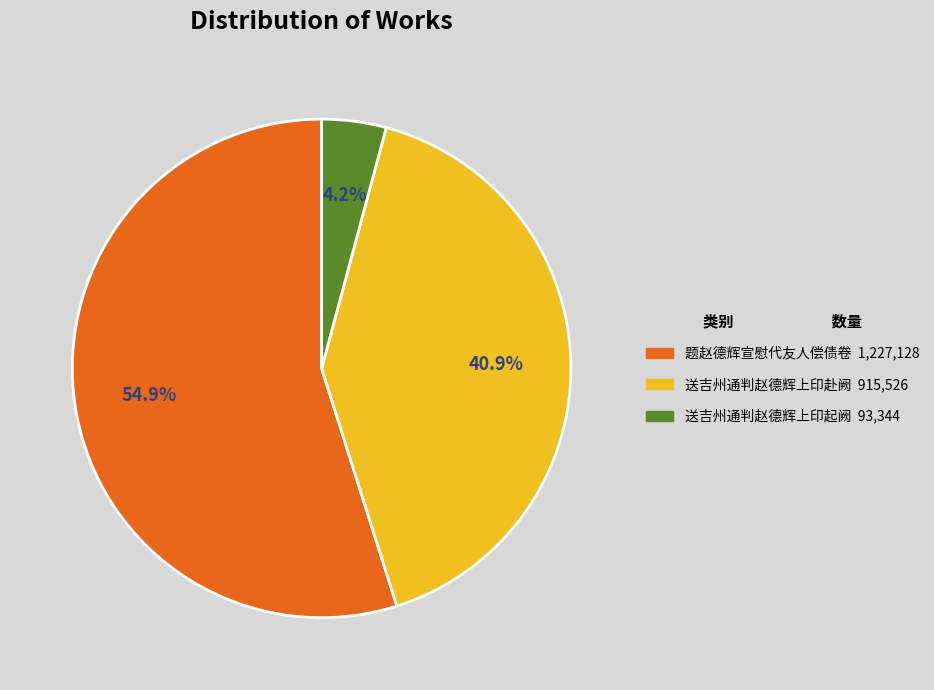

How many segments does this pie chart have?

3